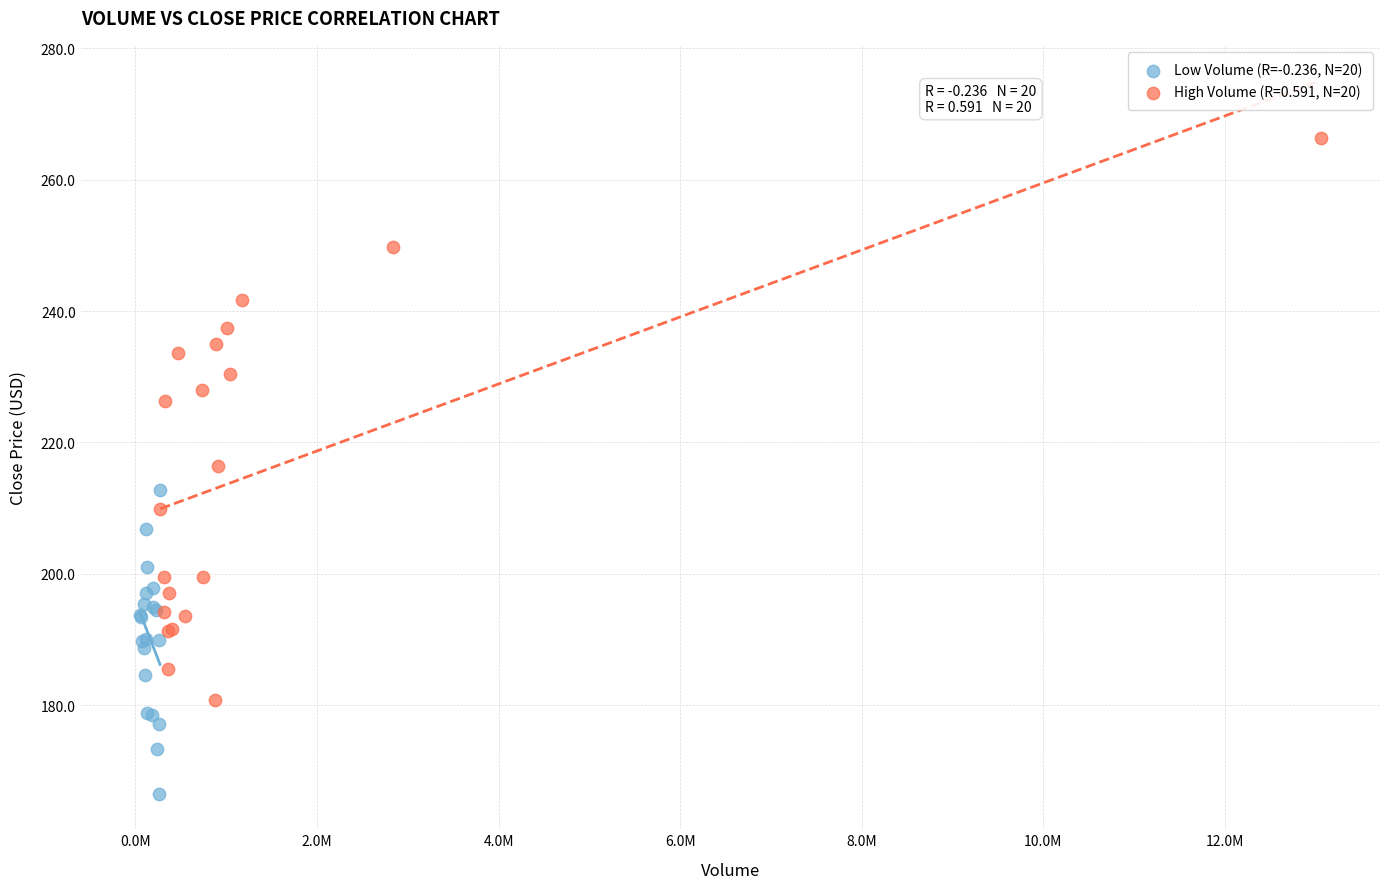

Which series reaches the minimum Y coordinate?

Low Volume (R=-0.236, N=20)